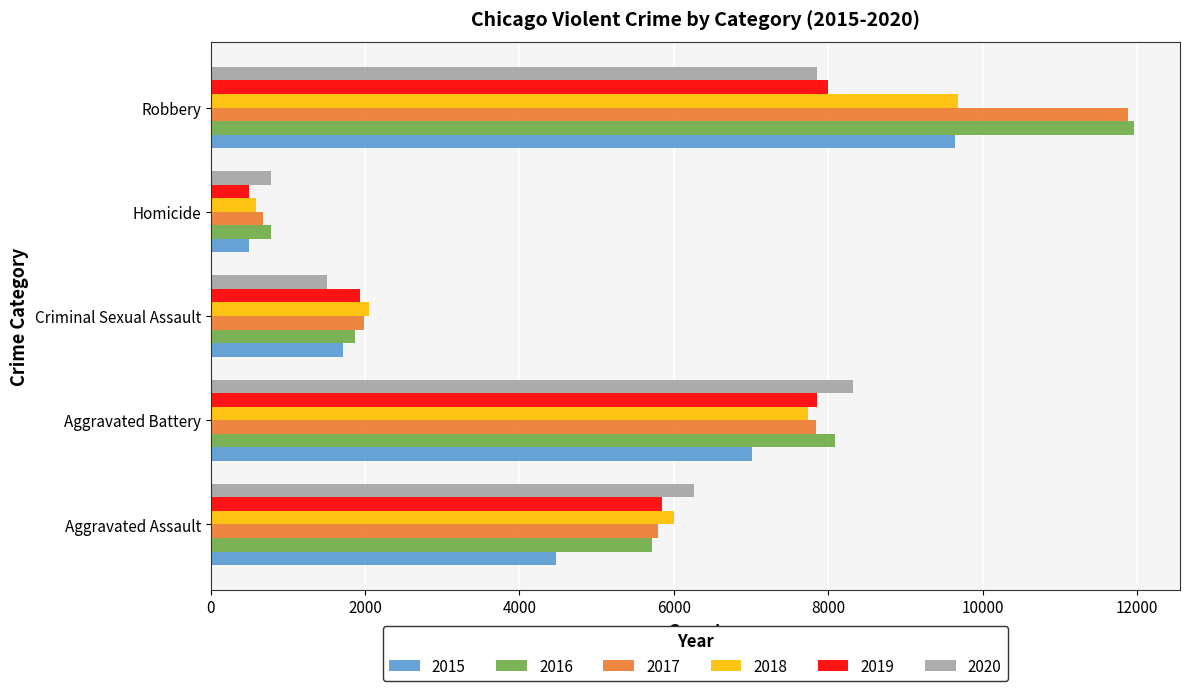

List the labels in order of 2020 value, smallest first.

Homicide, Criminal Sexual Assault, Aggravated Assault, Robbery, Aggravated Battery